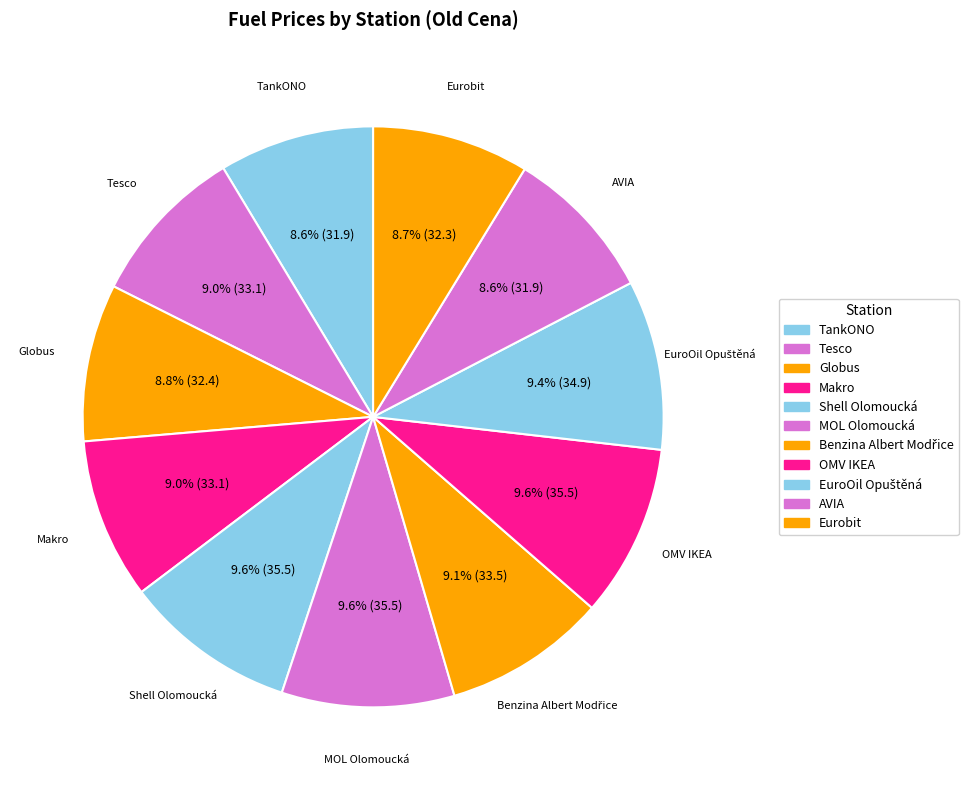

Does Shell Olomoucká account for over 50% of the chart?

No